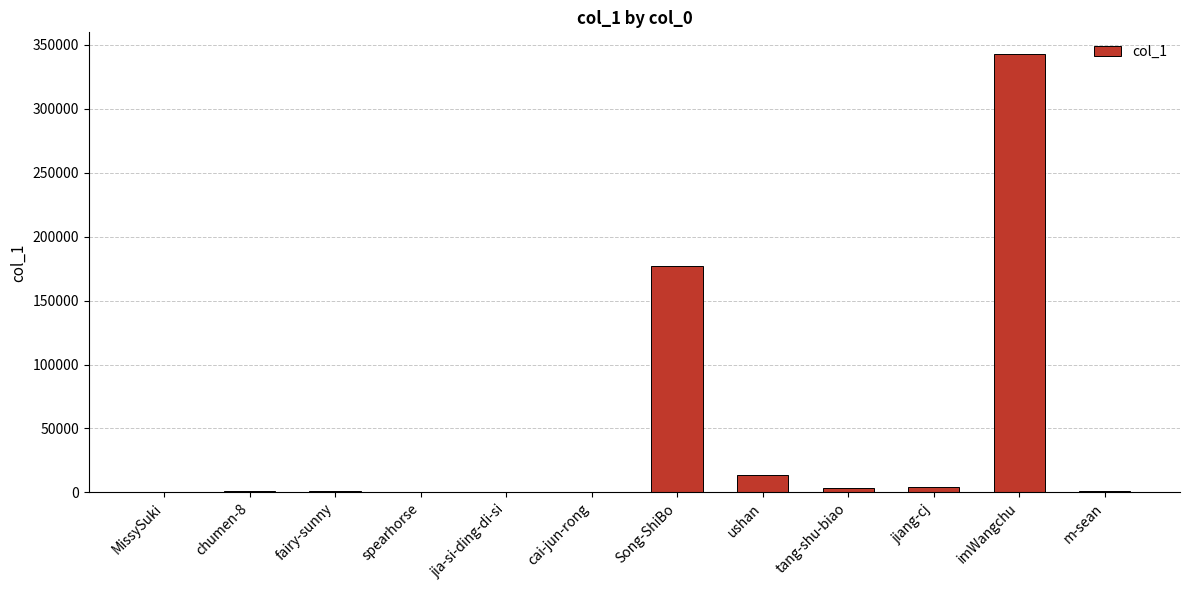

Read the value at jia-si-ding-di-si.

583